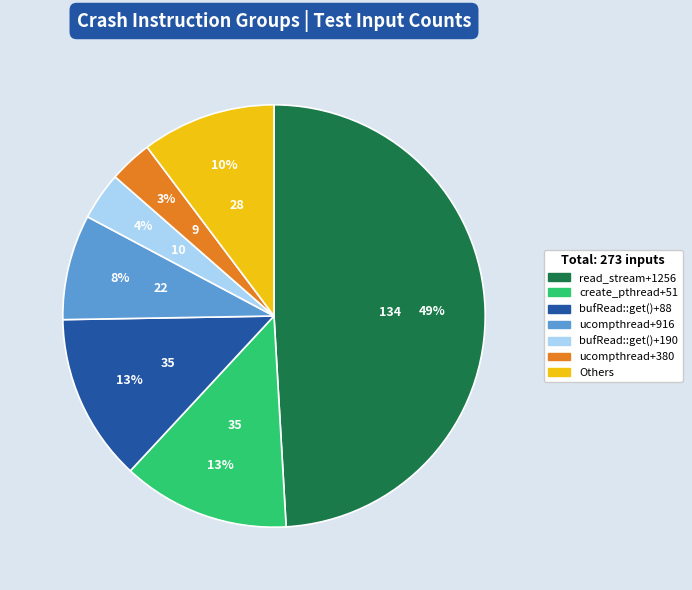

Is there a majority slice in this chart?

No